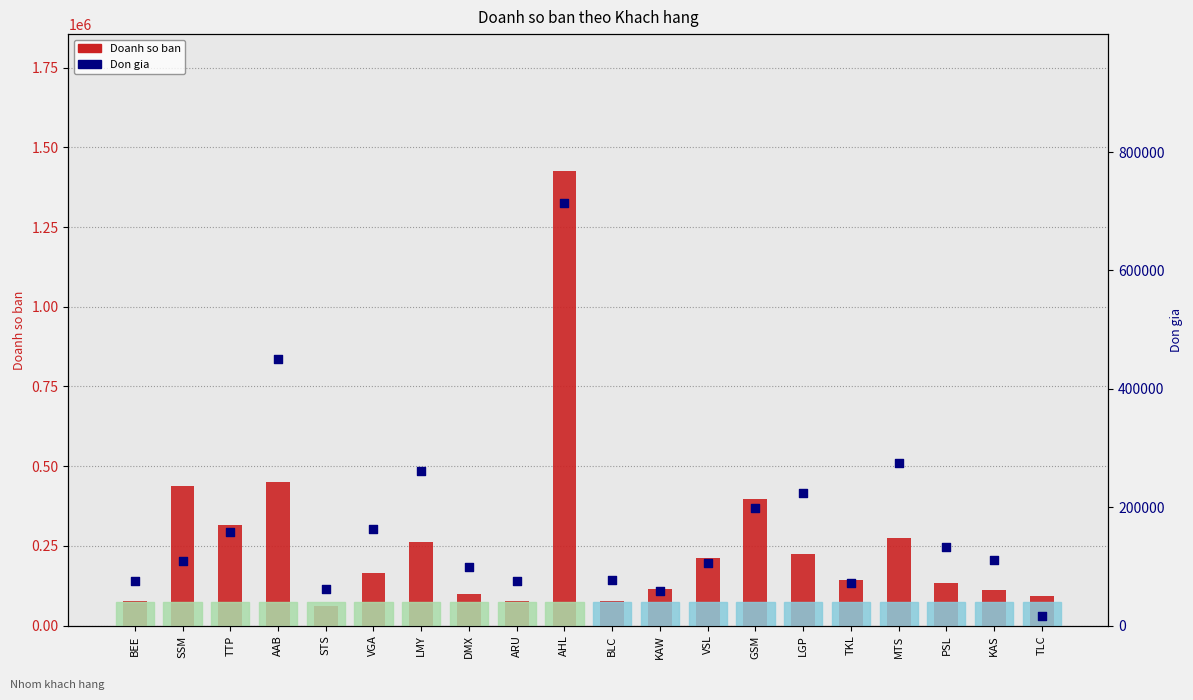

What are all the series names shown in the legend?

Doanh so ban, Don gia